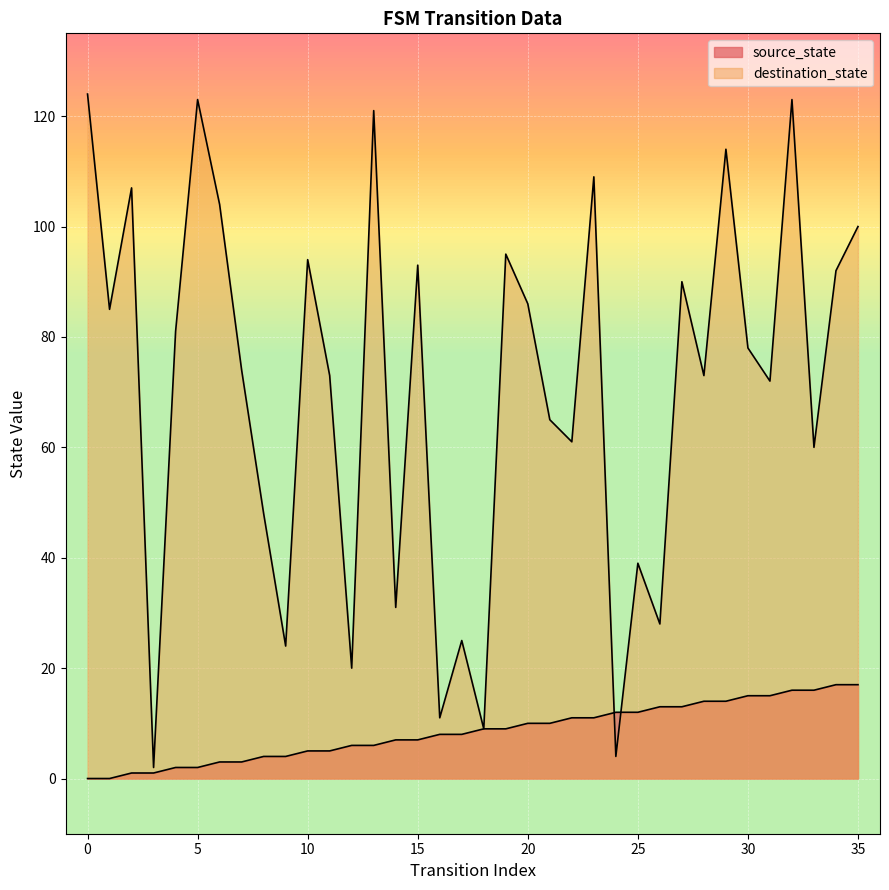

Which series has the largest total across all categories?

destination_state